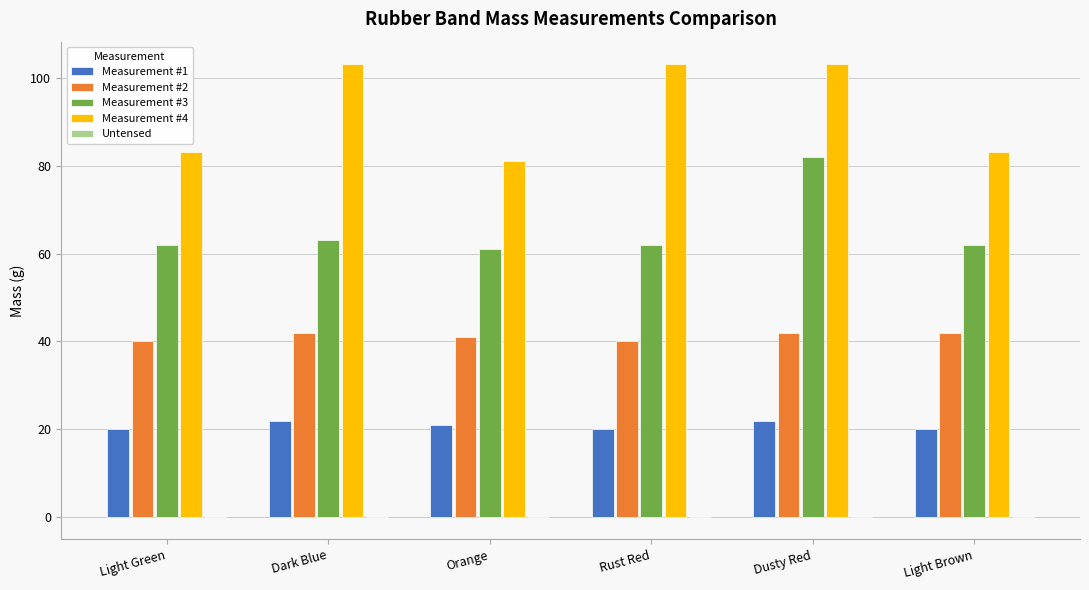

What is the approximate value of Measurement #3 at Dusty Red, to the nearest 5?

80